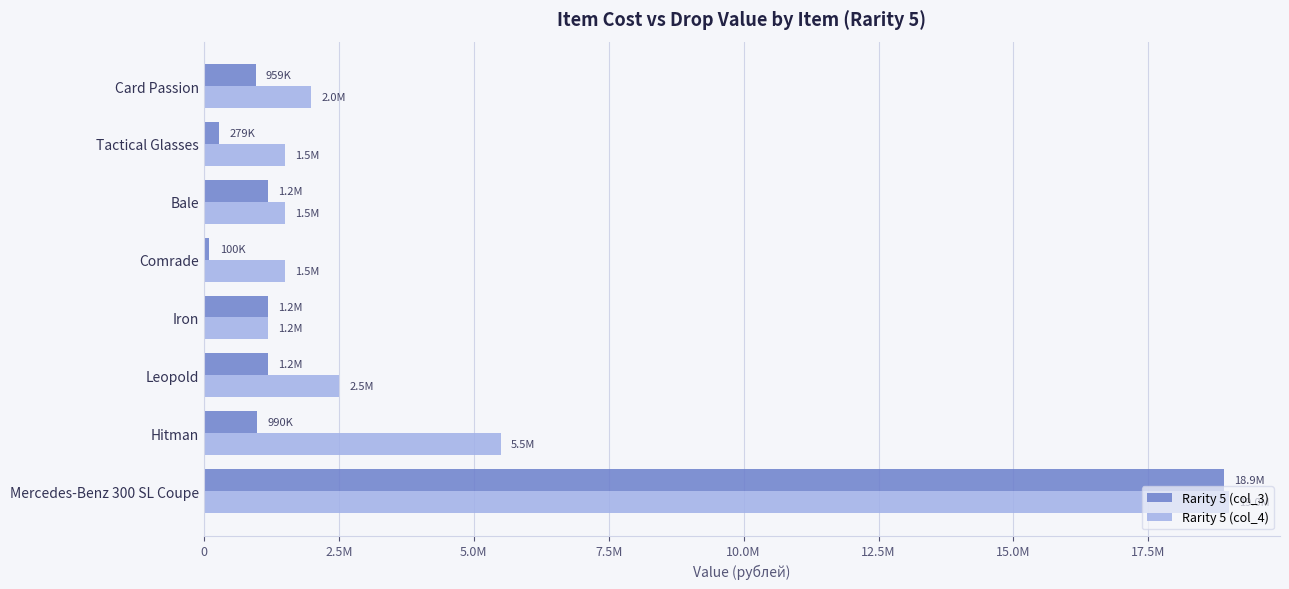

What are all the series names shown in the legend?

Rarity 5 (col_3), Rarity 5 (col_4)